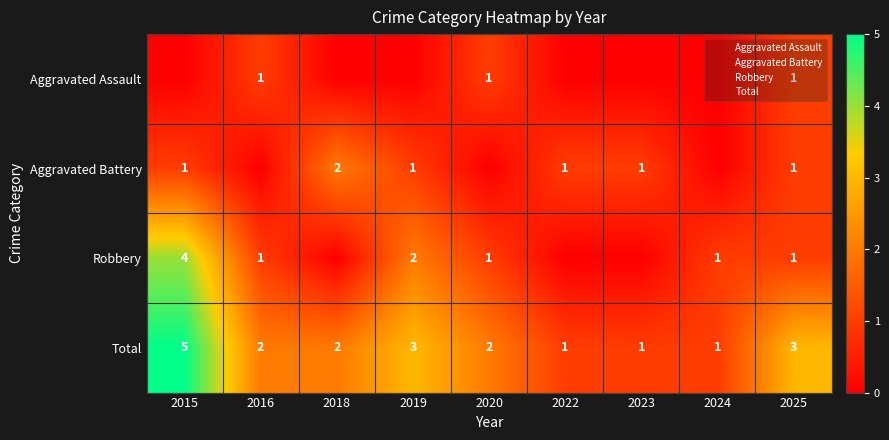

Between 2016 and 2025, which series saw the biggest shift?

Aggravated Battery